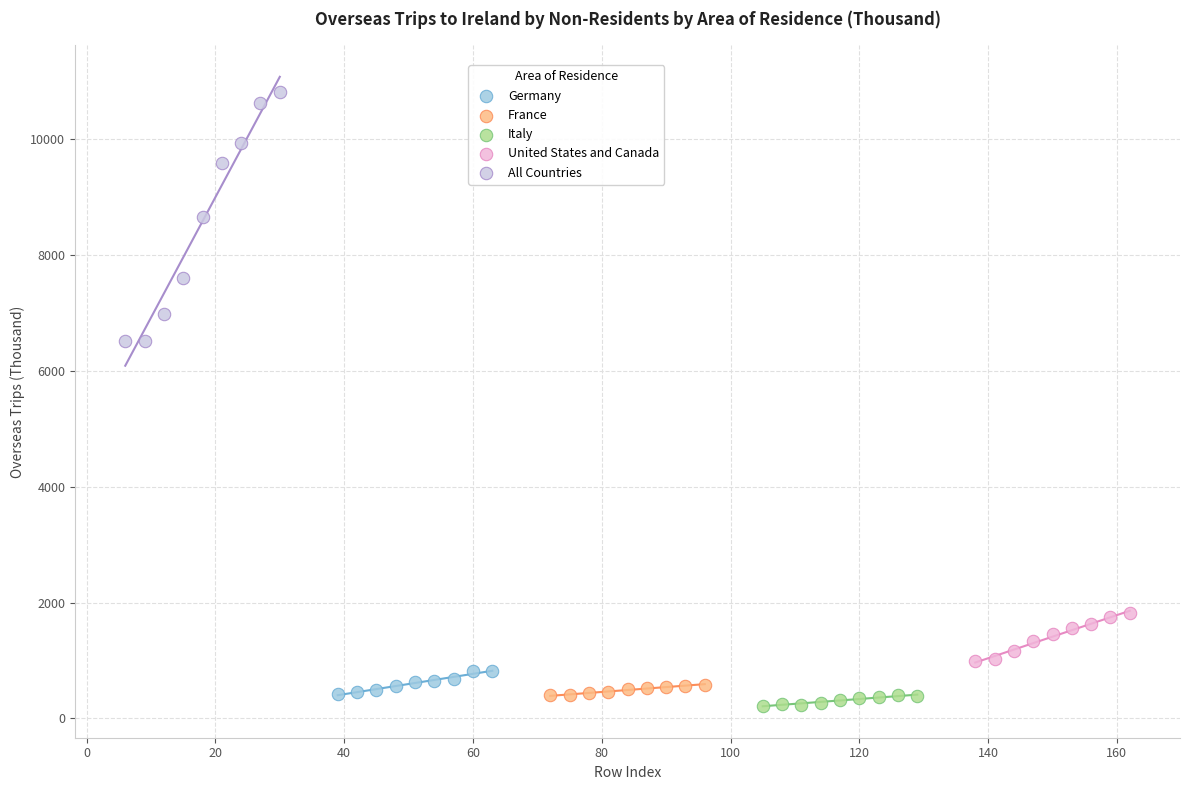

Which series has the widest spread of Y values?

All Countries